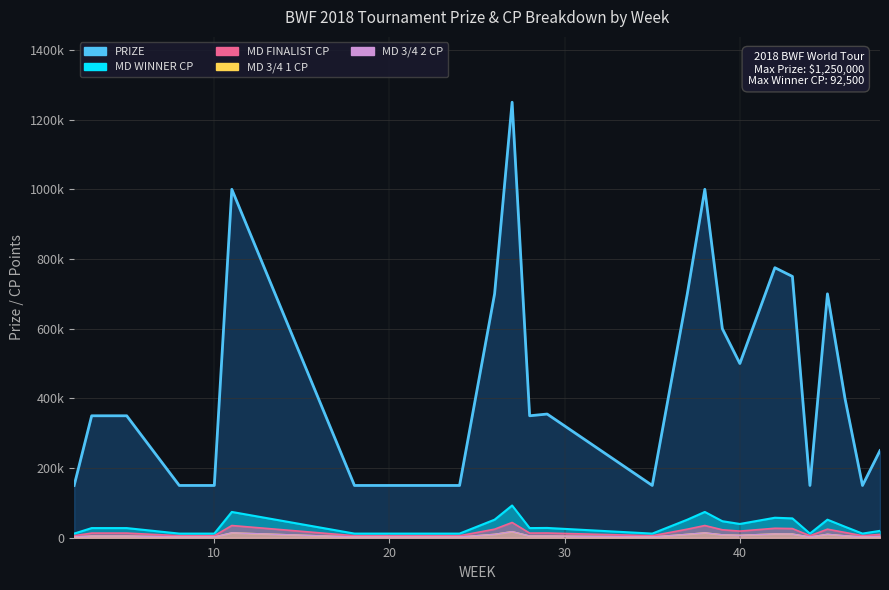

What are all the series names shown in the legend?

MD WINNER CP, MD FINALIST CP, MD 3/4 1 CP, MD 3/4 2 CP, PRIZE